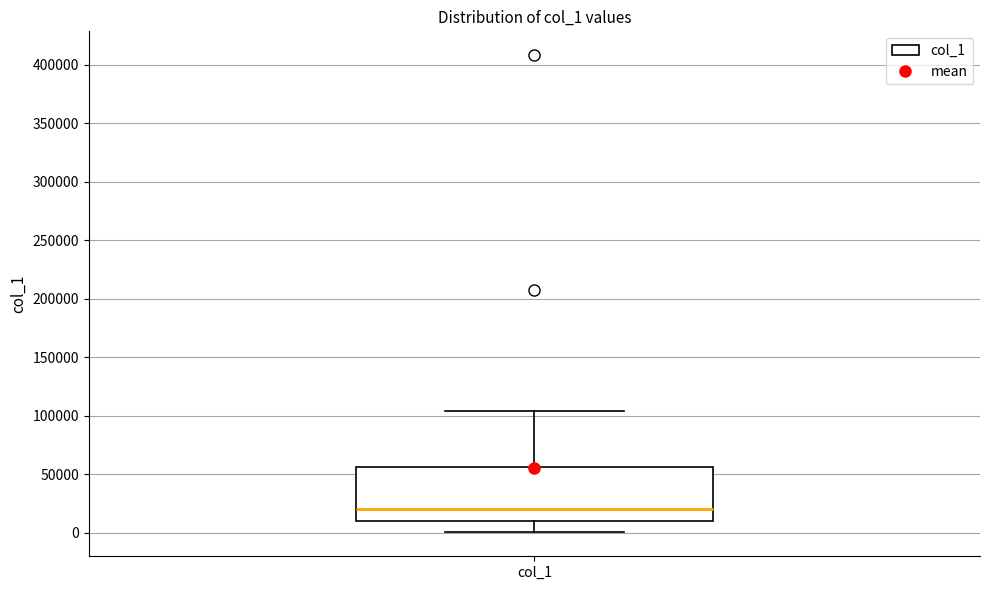

Where does the median line of the box for col_1 sit on the y-axis? The values are not printed on the chart, so give them approximately, as read against the axis.

20000